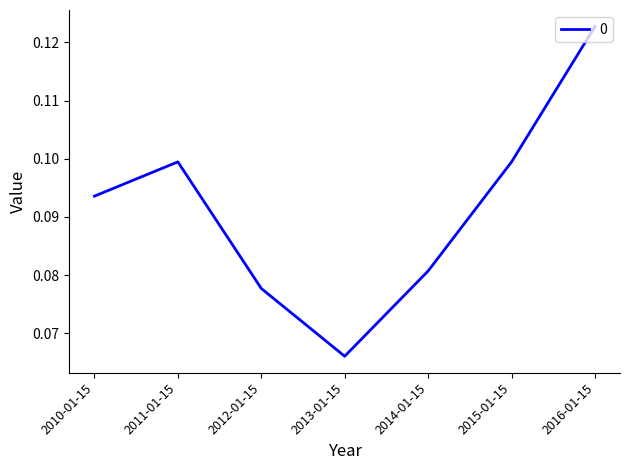

What is the sum of all values?

0.6